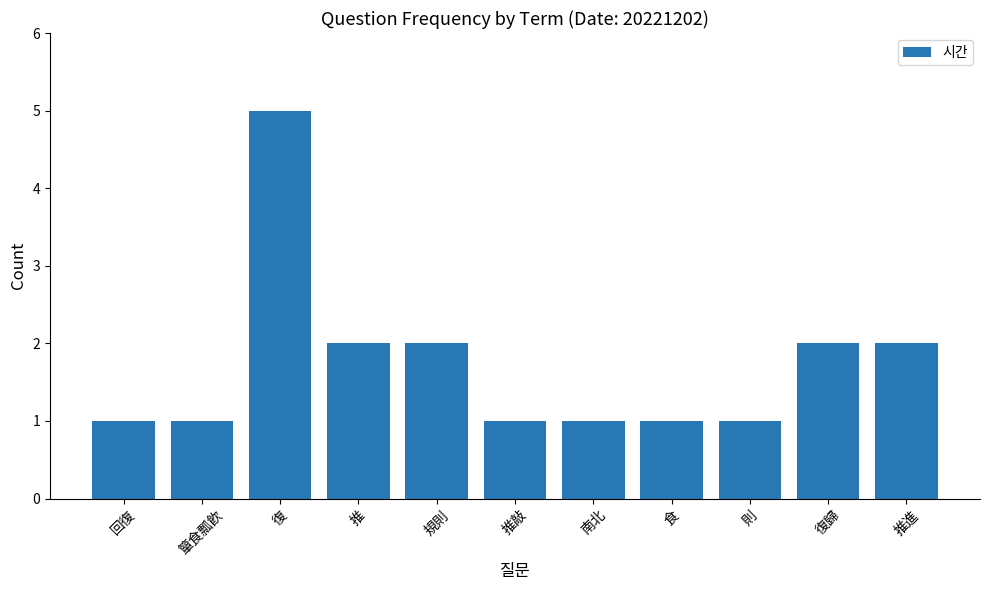

What is the difference between the values at 回復 and 復?

4